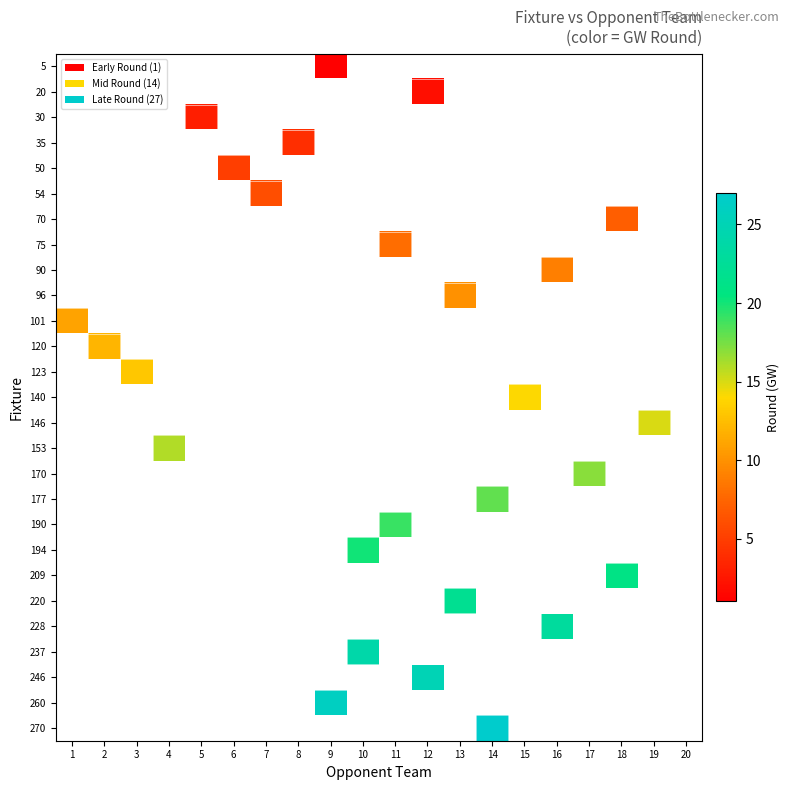

Count the number of categories in the chart.

20